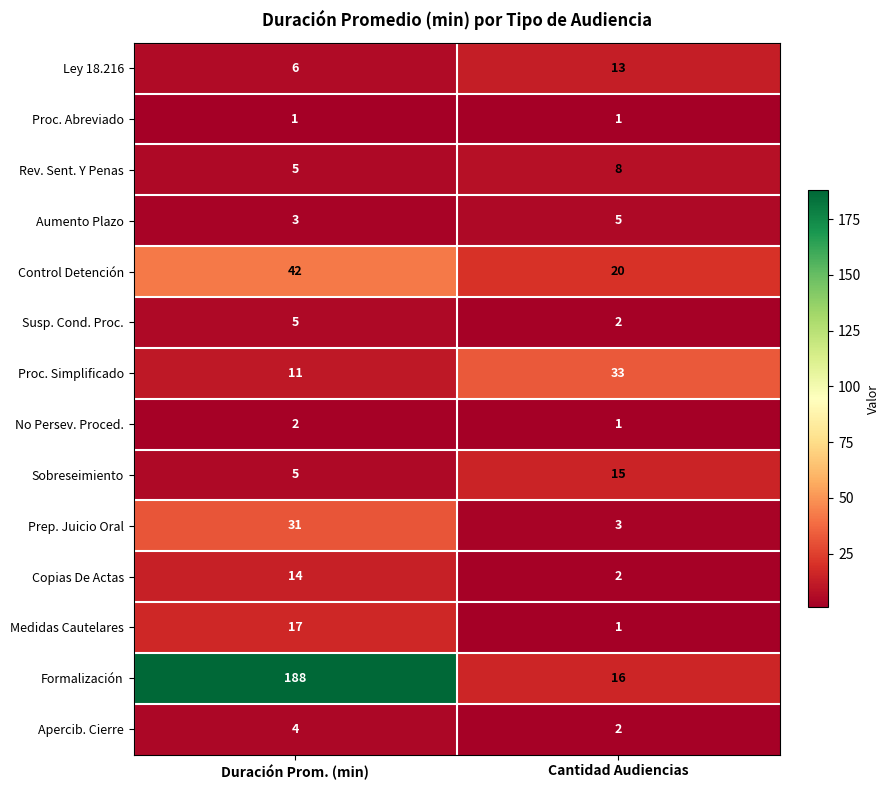

Reading right to left, extract all data points from this chart.

Ley 18.216: Cantidad Audiencias=13	Duración Prom. (min)=6
Proc. Abreviado: Cantidad Audiencias=1	Duración Prom. (min)=1
Rev. Sent. Y Penas: Cantidad Audiencias=8	Duración Prom. (min)=5
Aumento Plazo: Cantidad Audiencias=5	Duración Prom. (min)=3
Control Detención: Cantidad Audiencias=20	Duración Prom. (min)=42
Susp. Cond. Proc.: Cantidad Audiencias=2	Duración Prom. (min)=5
Proc. Simplificado: Cantidad Audiencias=33	Duración Prom. (min)=11
No Persev. Proced.: Cantidad Audiencias=1	Duración Prom. (min)=2
Sobreseimiento: Cantidad Audiencias=15	Duración Prom. (min)=5
Prep. Juicio Oral: Cantidad Audiencias=3	Duración Prom. (min)=31
Copias De Actas: Cantidad Audiencias=2	Duración Prom. (min)=14
Medidas Cautelares: Cantidad Audiencias=1	Duración Prom. (min)=17
Formalización: Cantidad Audiencias=16	Duración Prom. (min)=188
Apercib. Cierre: Cantidad Audiencias=2	Duración Prom. (min)=4